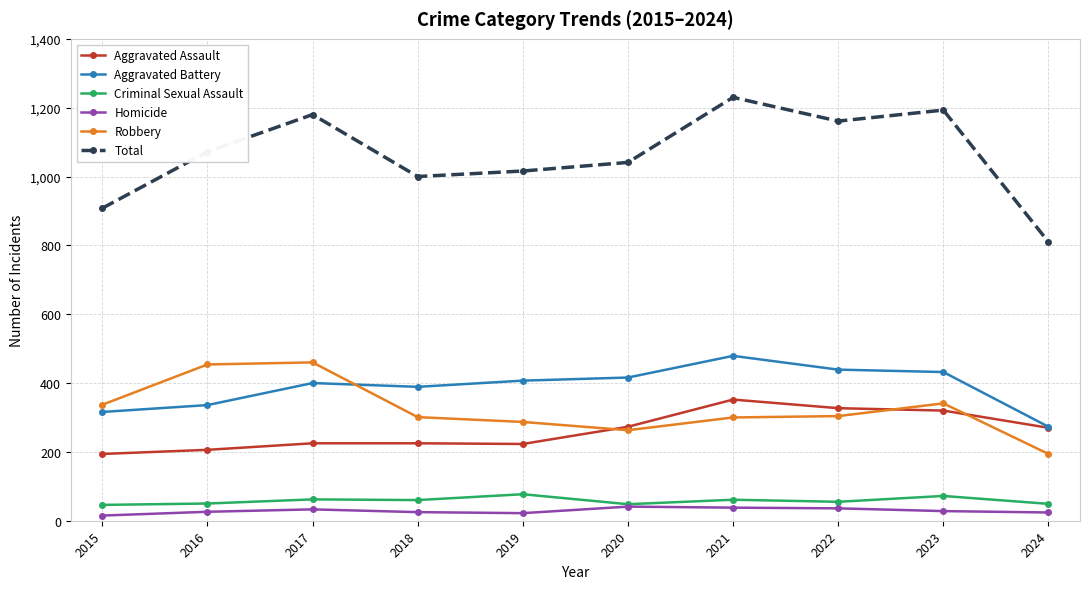

How many values in the Criminal Sexual Assault series are below 60?

5